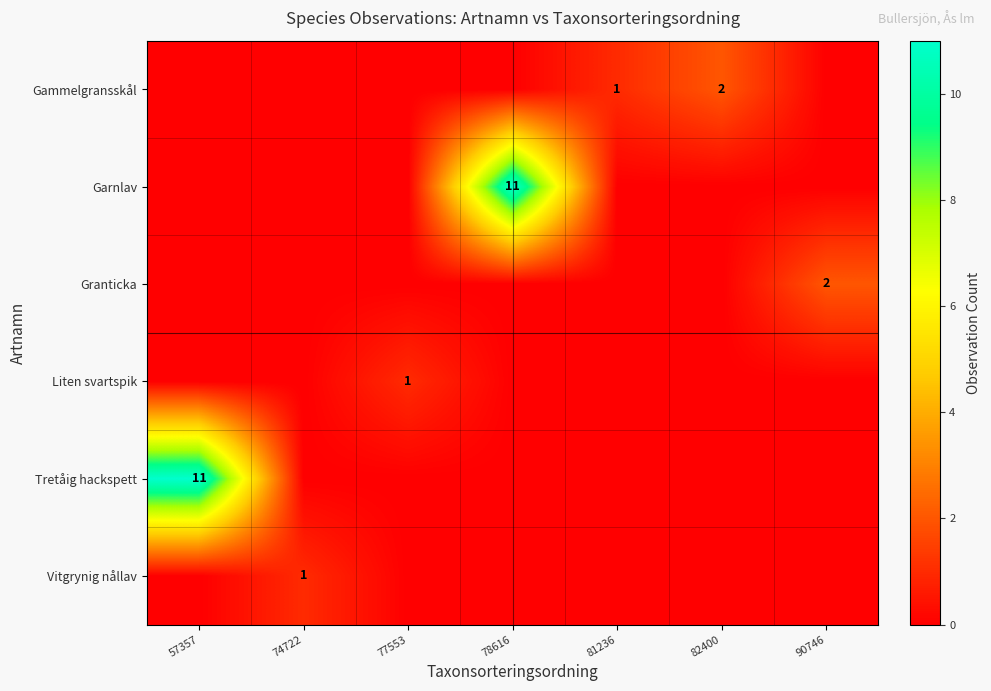

Is it true that Gammelgransskål equals 2 at 82400?

True